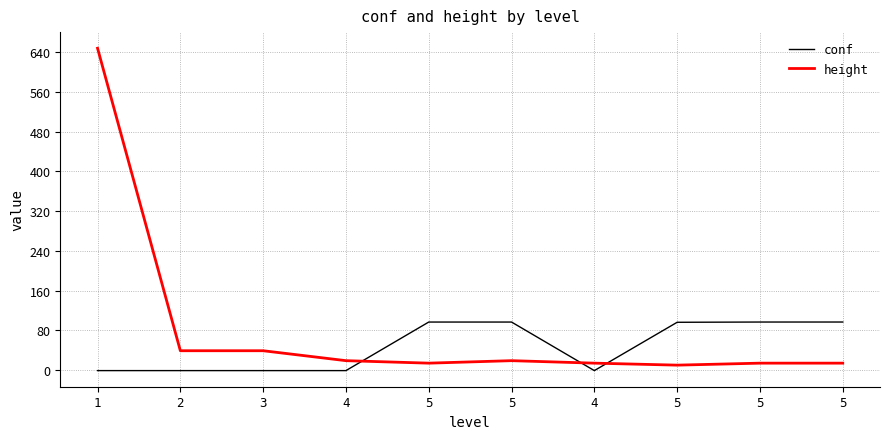

What is the sum of the height values at 5 and 5?

28.0